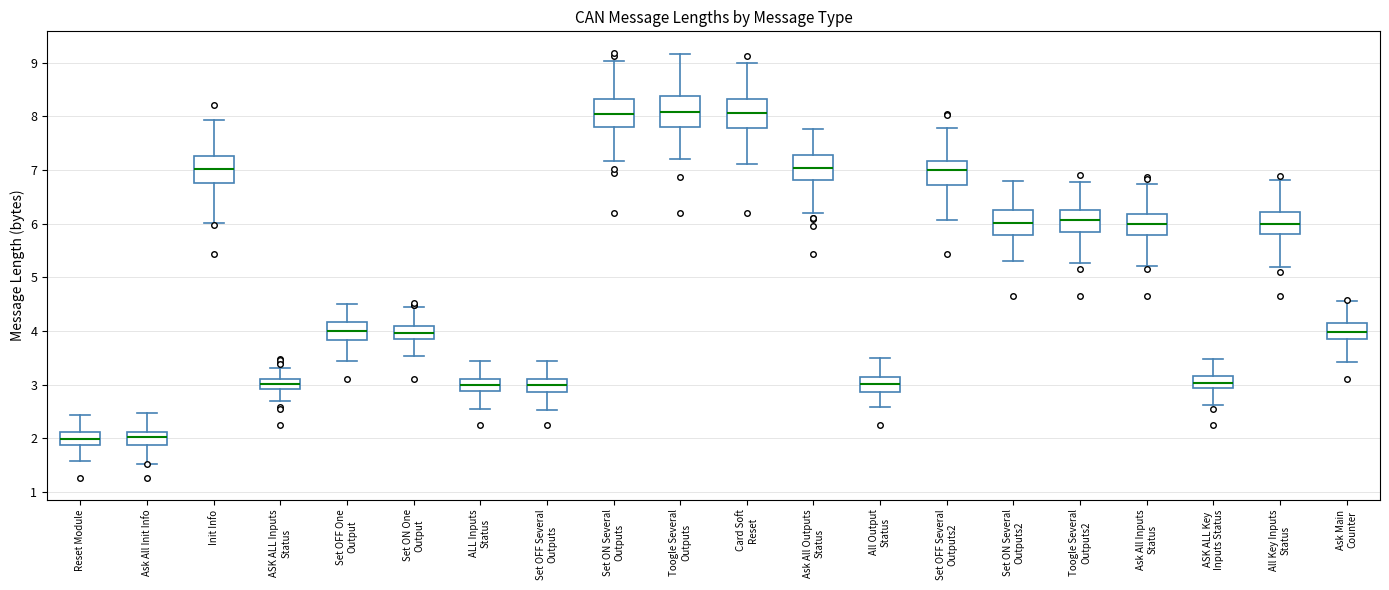

Reading left to right, transcribe this box plot: for each box, give where its median line is, the range the box spans, and where its two whiskers end, as read against the y-axis. The values are not printed on the chart, so give them approximately, as read against the axis.

Reset Module: median 2.0, box 1.9 to 2.1, whiskers 1.6 to 2.4
Ask All Init Info: median 2.0, box 1.9 to 2.1, whiskers 1.5 to 2.5
Init Info: median 7.0, box 6.8 to 7.3, whiskers 6.0 to 7.9
ASK ALL Inputs Status: median 3.0, box 2.9 to 3.1, whiskers 2.7 to 3.3
Set OFF One Output: median 4.0, box 3.8 to 4.2, whiskers 3.4 to 4.5
Set ON One Output: median 4.0, box 3.8 to 4.1, whiskers 3.5 to 4.5
ALL Inputs Status: median 3.0, box 2.9 to 3.1, whiskers 2.5 to 3.4
Set OFF Several Outputs: median 3.0, box 2.9 to 3.1, whiskers 2.5 to 3.4
Set ON Several Outputs: median 8.0, box 7.8 to 8.3, whiskers 7.2 to 9.0
Toogle Several Outputs: median 8.1, box 7.8 to 8.4, whiskers 7.2 to 9.2
Card Soft Reset: median 8.1, box 7.8 to 8.3, whiskers 7.1 to 9.0
Ask All Outputs Status: median 7.0, box 6.8 to 7.3, whiskers 6.2 to 7.8
All Output Status: median 3.0, box 2.9 to 3.1, whiskers 2.6 to 3.5
Set OFF Several Outputs2: median 7.0, box 6.7 to 7.2, whiskers 6.1 to 7.8
Set ON Several Outputs2: median 6.0, box 5.8 to 6.3, whiskers 5.3 to 6.8
Toogle Several Outputs2: median 6.1, box 5.8 to 6.3, whiskers 5.3 to 6.8
Ask All Inputs Status: median 6.0, box 5.8 to 6.2, whiskers 5.2 to 6.7
ASK ALL Key Inputs Status: median 3.0, box 2.9 to 3.2, whiskers 2.6 to 3.5
All Key Inputs Status: median 6.0, box 5.8 to 6.2, whiskers 5.2 to 6.8
Ask Main Counter: median 4.0, box 3.9 to 4.1, whiskers 3.4 to 4.6